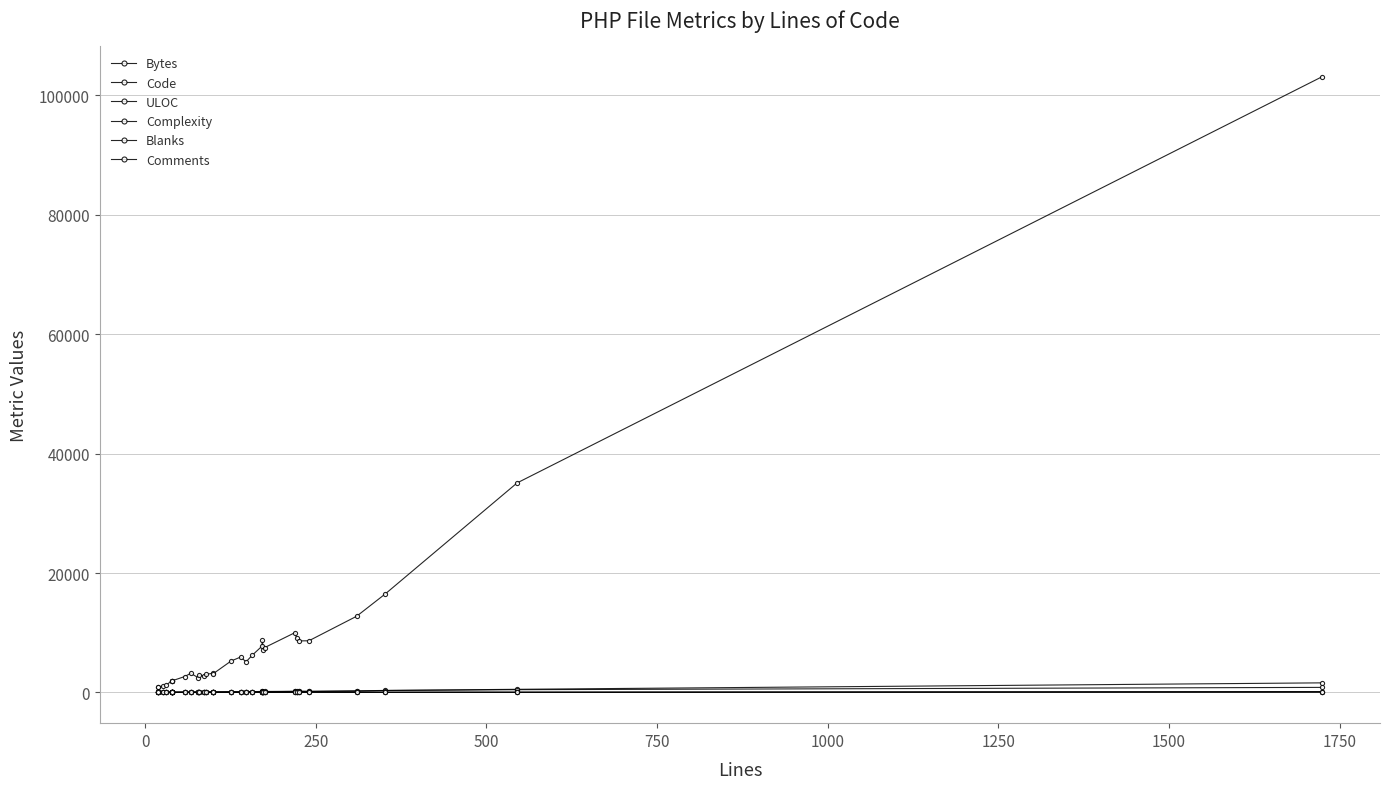

True or false: Complexity and Comments intersect in this chart.

True